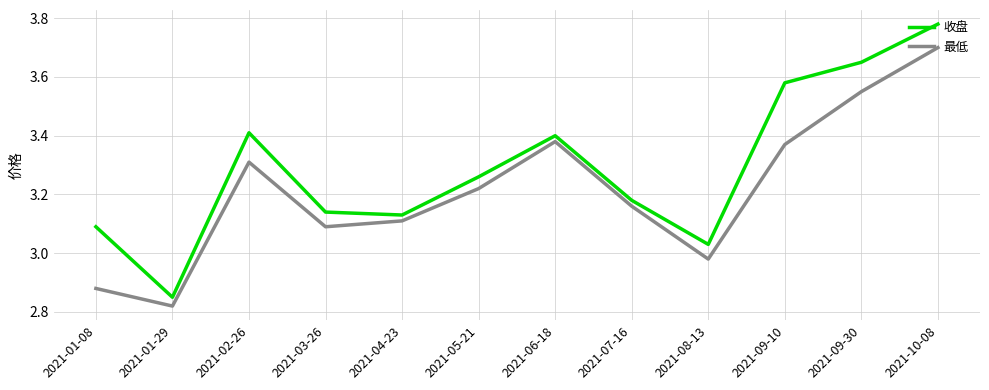

At which category is the sum across all series the highest?

2021-10-08